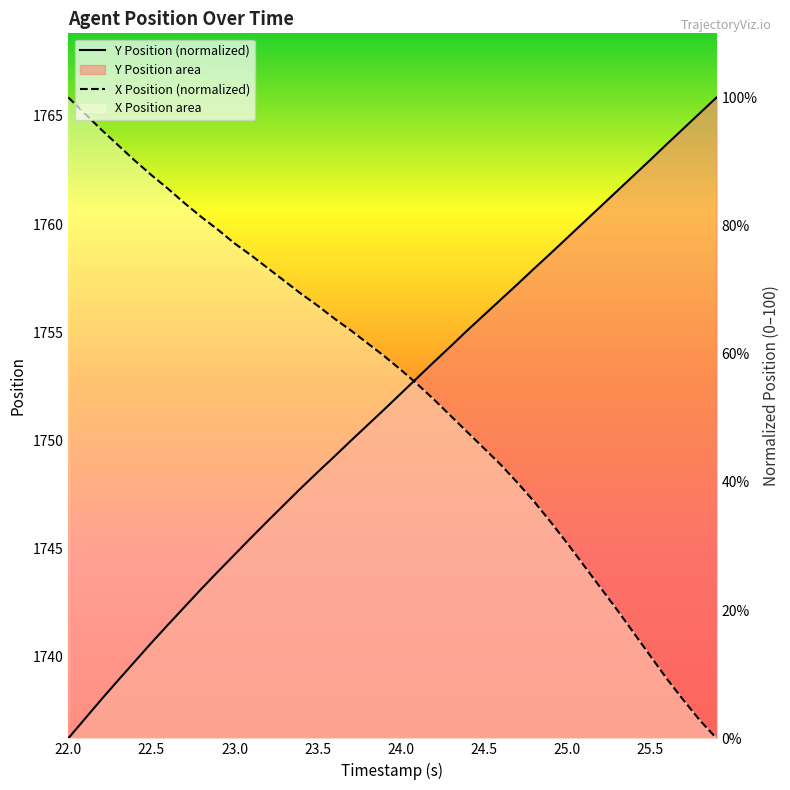

What is the average value of the X Position (normalized) series?

54.7